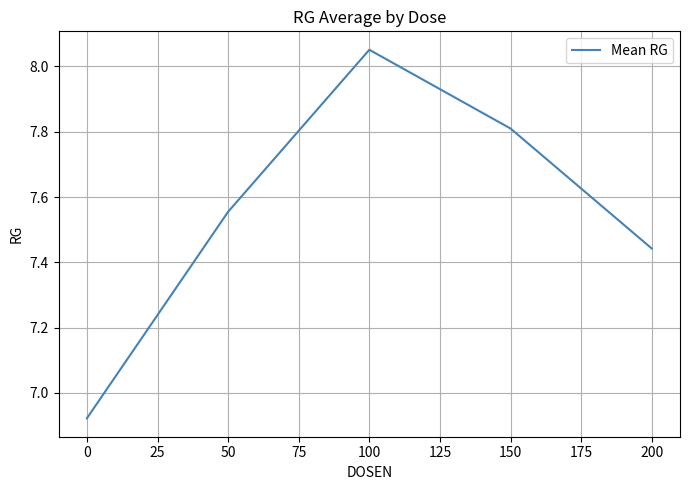

Count the number of values greater than 7.

4